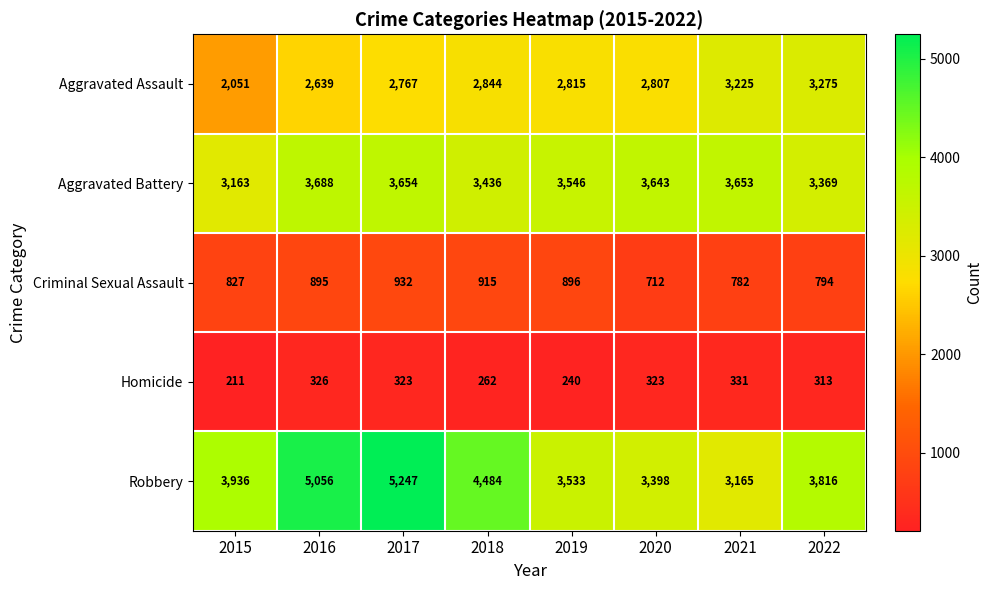

What is the minimum value for Robbery?

3165